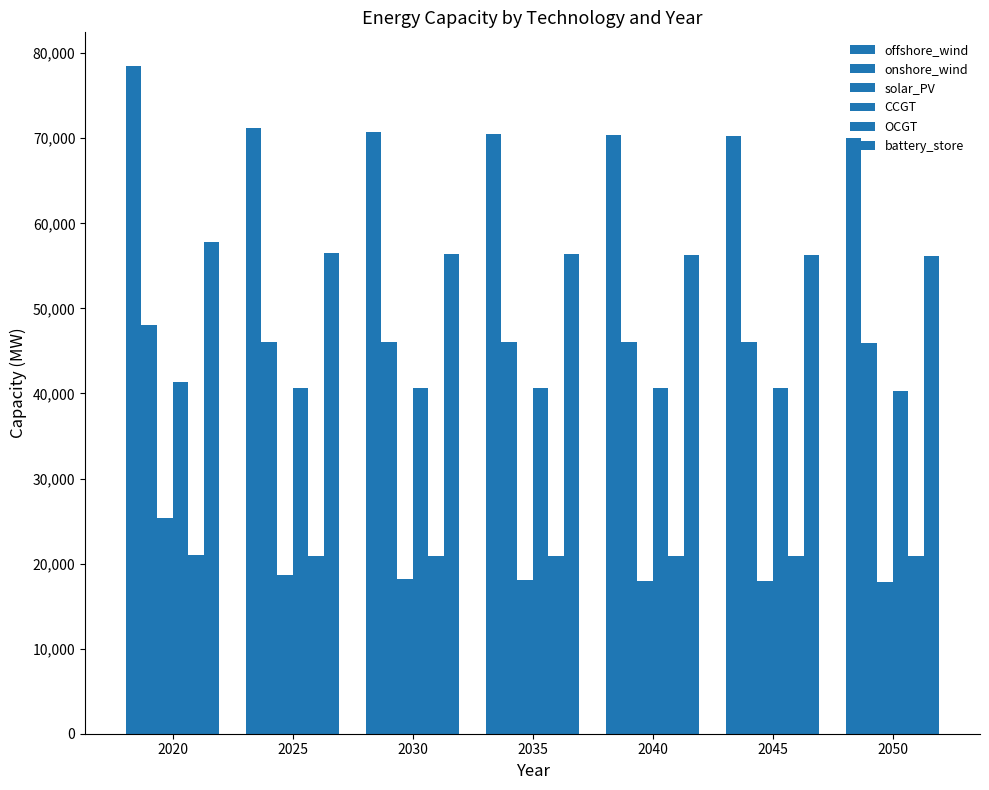

True or false: onshore_wind has a value of 46066.3 at 2030.

True